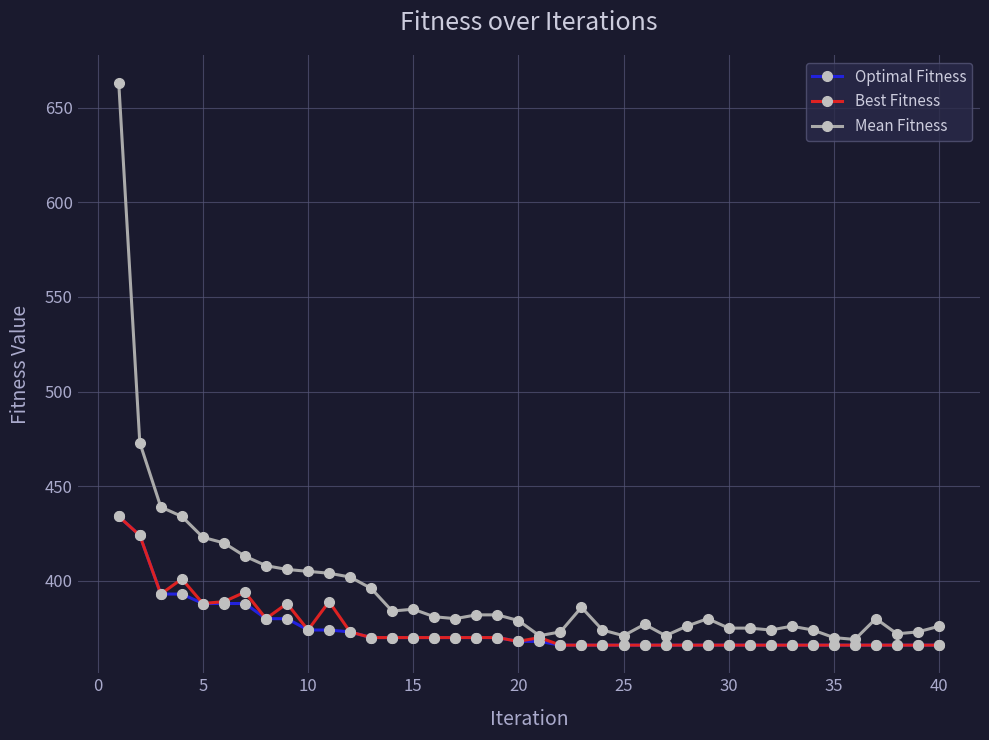

What is the difference between the maximum and minimum values in the Mean Fitness series?

294